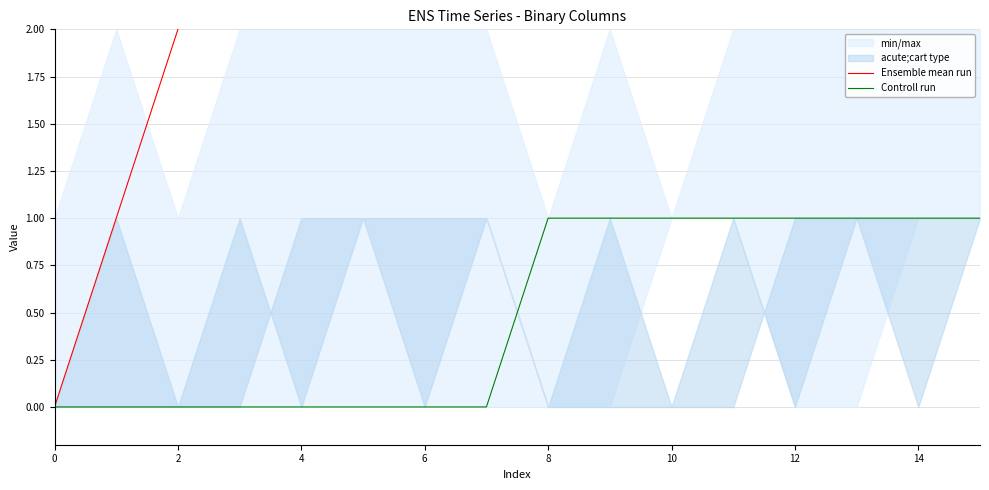

The Controll run series shows 1 at 10. True or false?

True